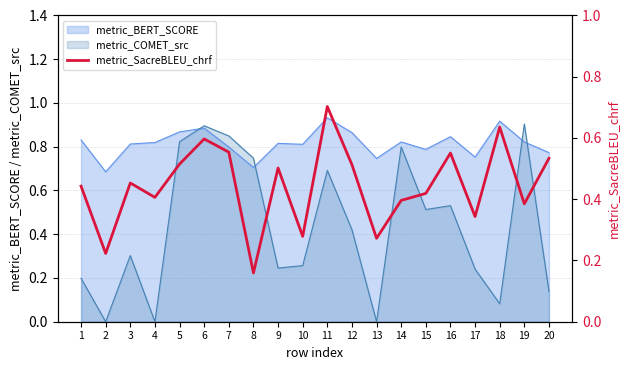

How many values are between 0 and 1?

20